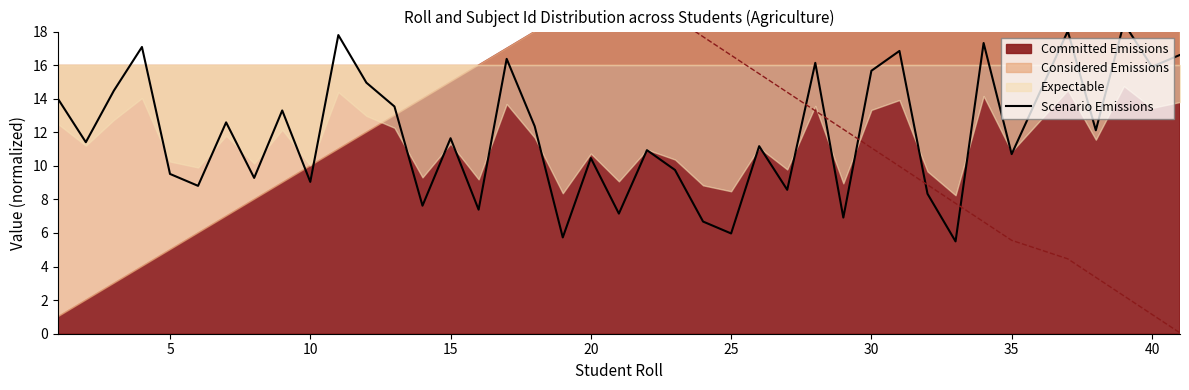

Does the chart display data point markers on the line(s)?

No